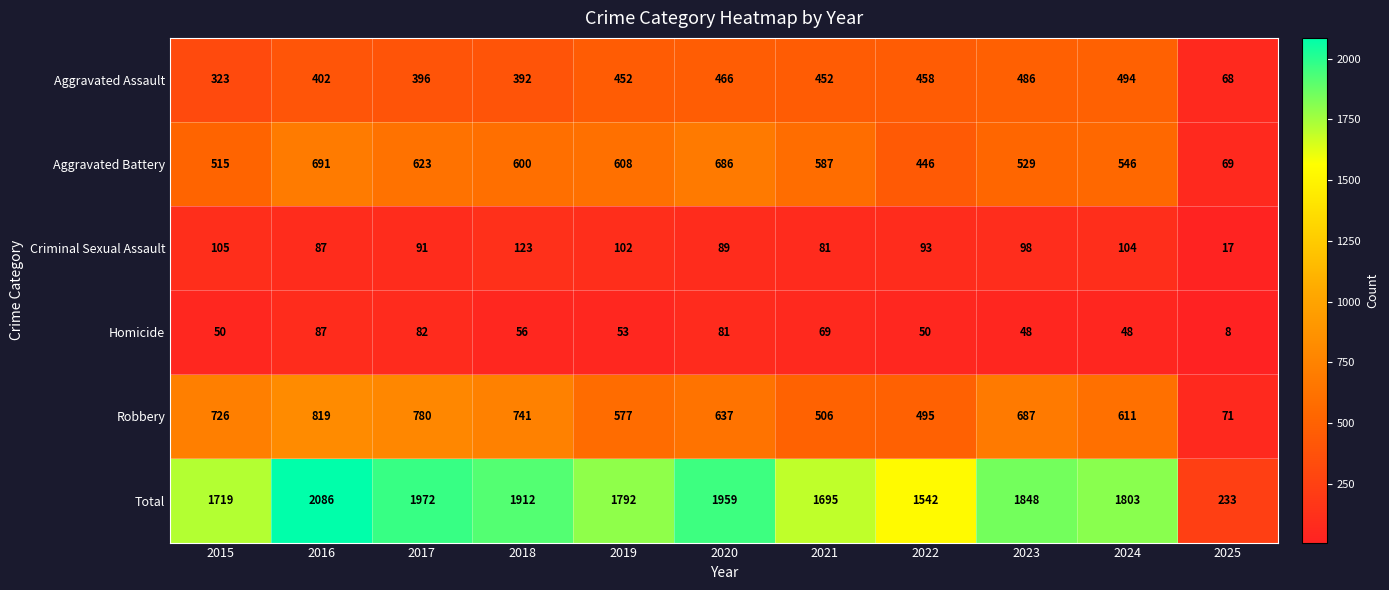

What is the total value across all series at 2025?

466